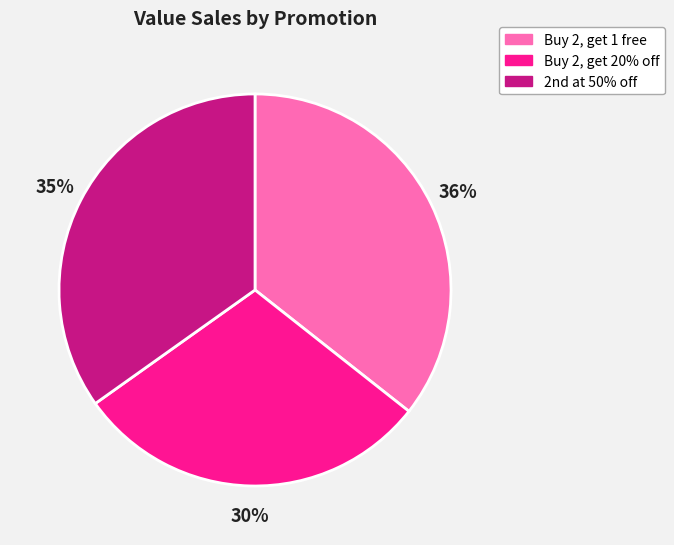

To the nearest percent, what portion does Buy 2, get 20% off represent?

30%